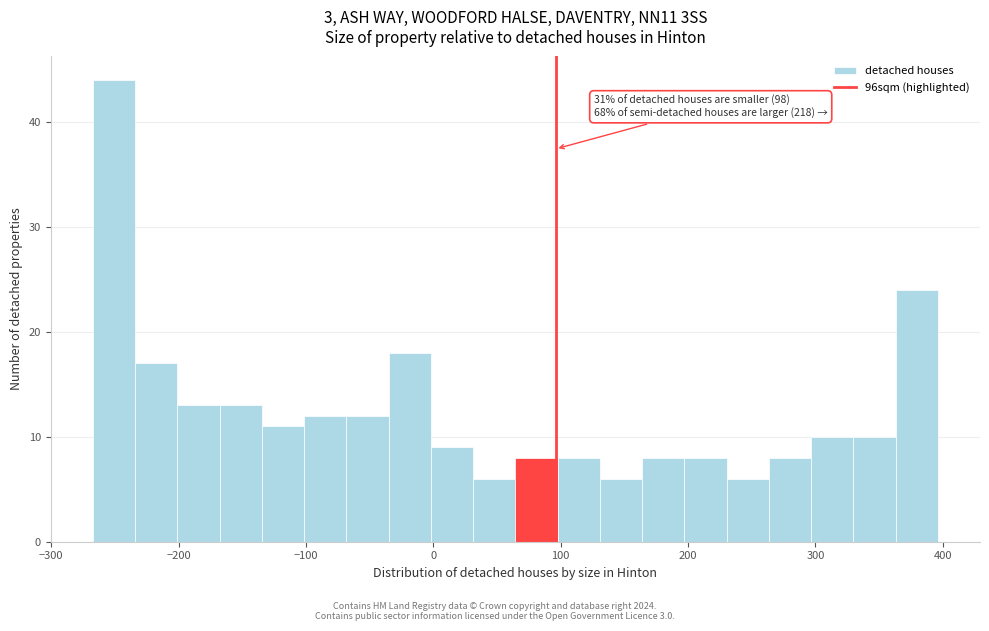

Around what value on the x-axis is the tallest bar? Give the approximate position of its centre, as read against the axis.

-250